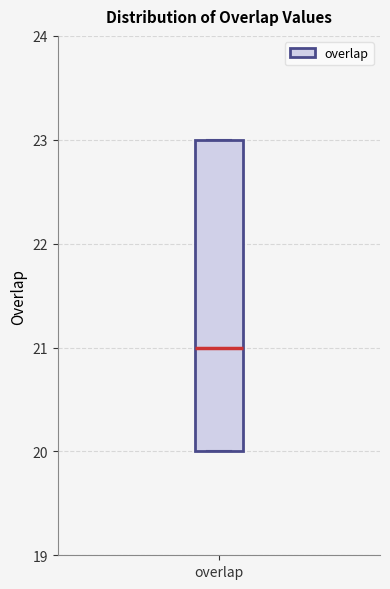

Where is the lower edge of the box for overlap on the y-axis? The values are not printed on the chart, so give them approximately, as read against the axis.

20